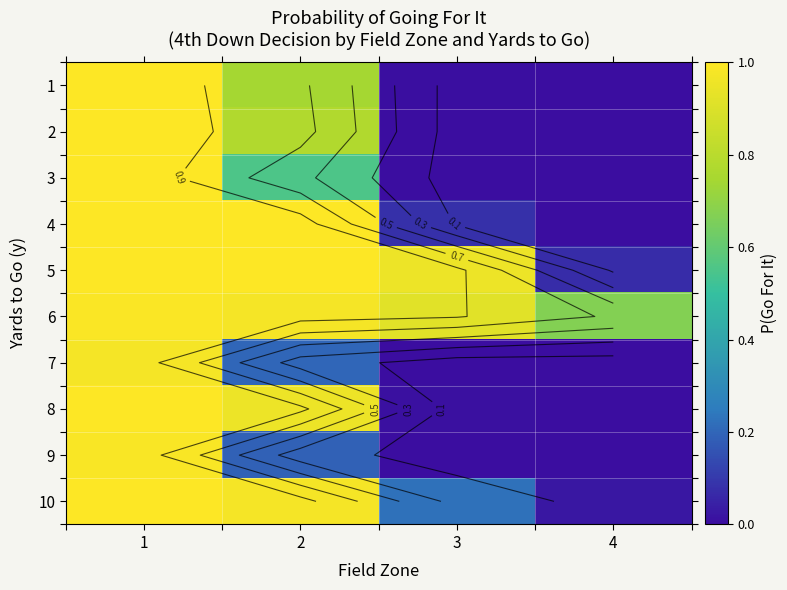

Read the 2 value at 1.

1.0